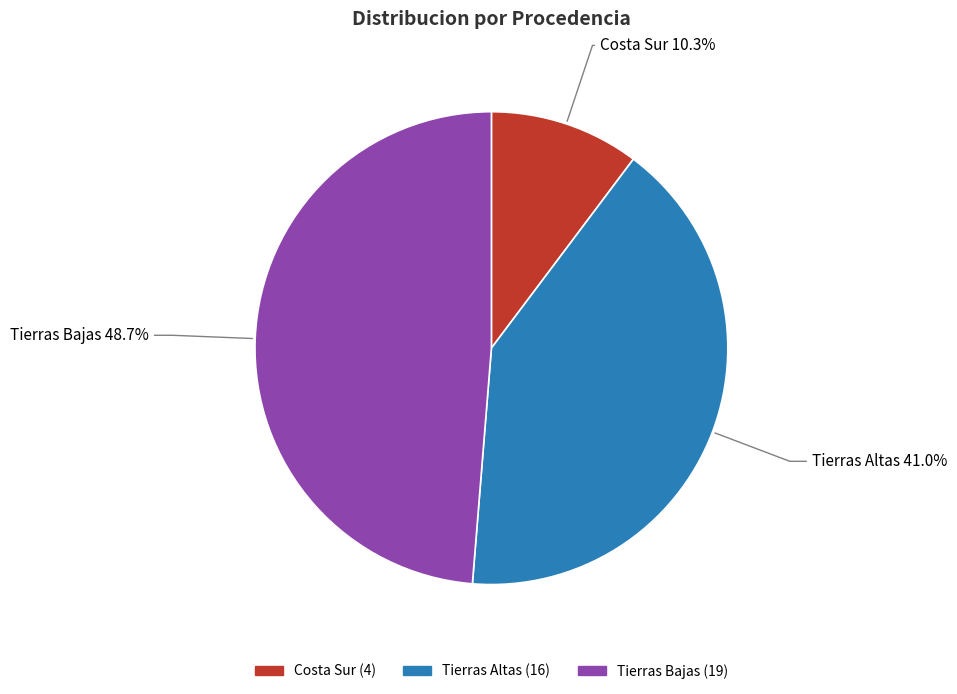

Rank the categories by value from highest to lowest.

Tierras Bajas, Tierras Altas, Costa Sur